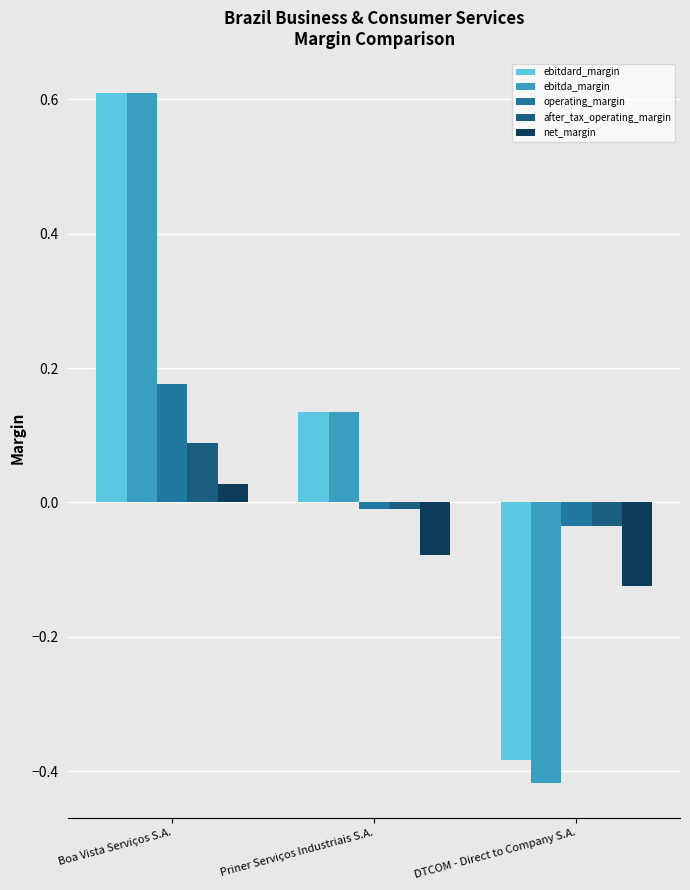

What position from the right is Boa Vista Serviços S.A.?

3